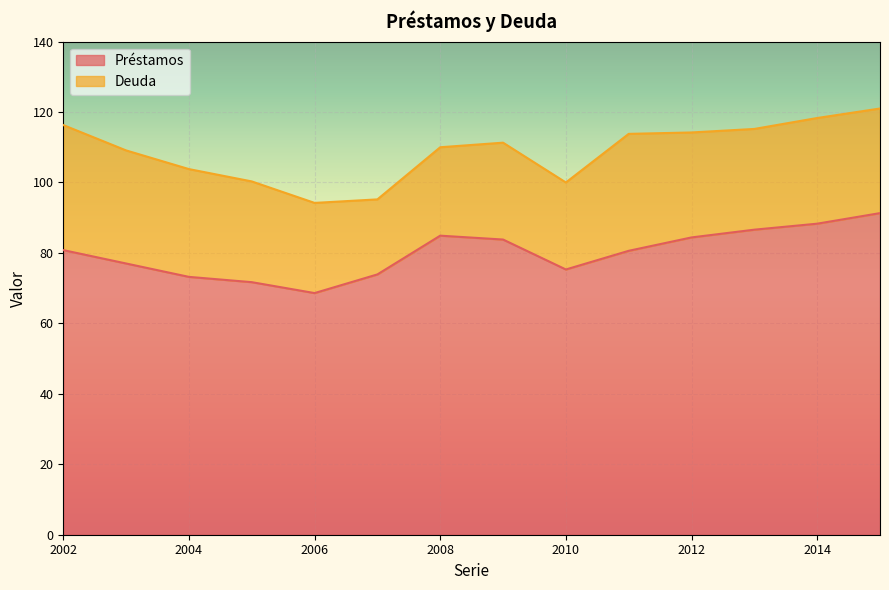

Count the number of categories in the chart.

14